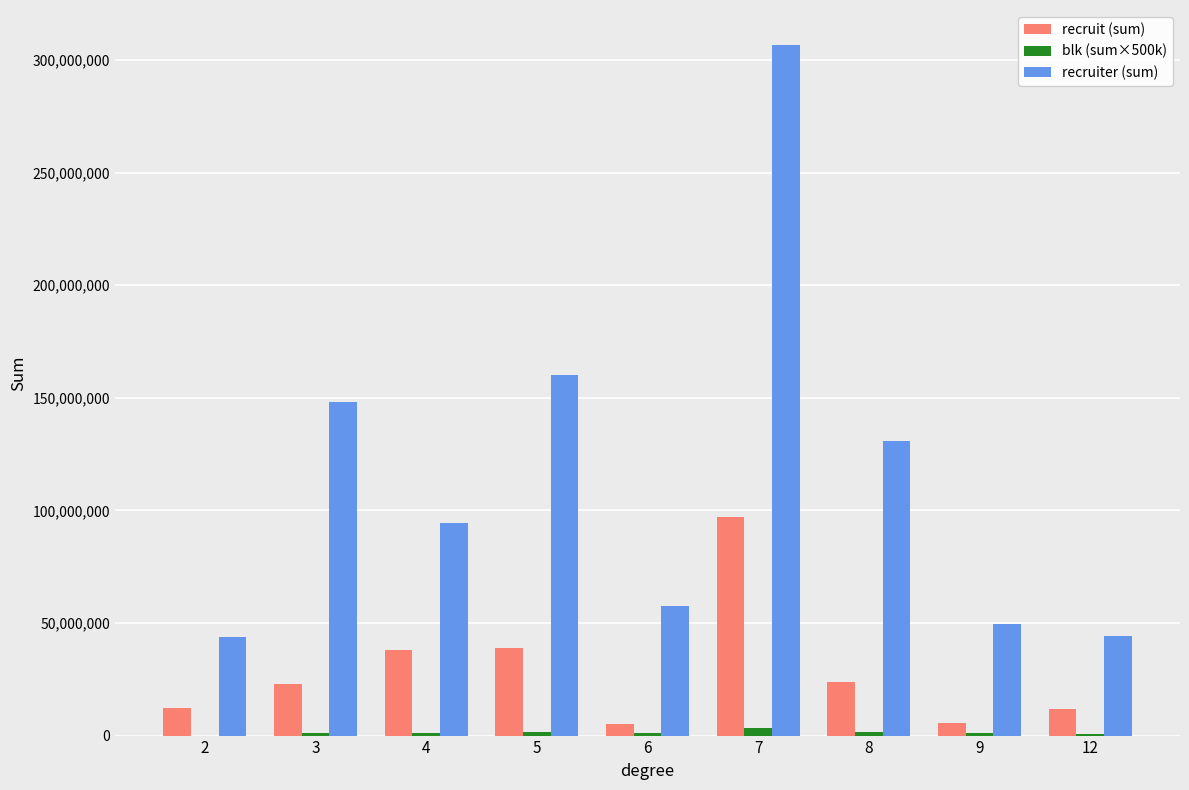

At which category does the chart reach its peak across all series?

7